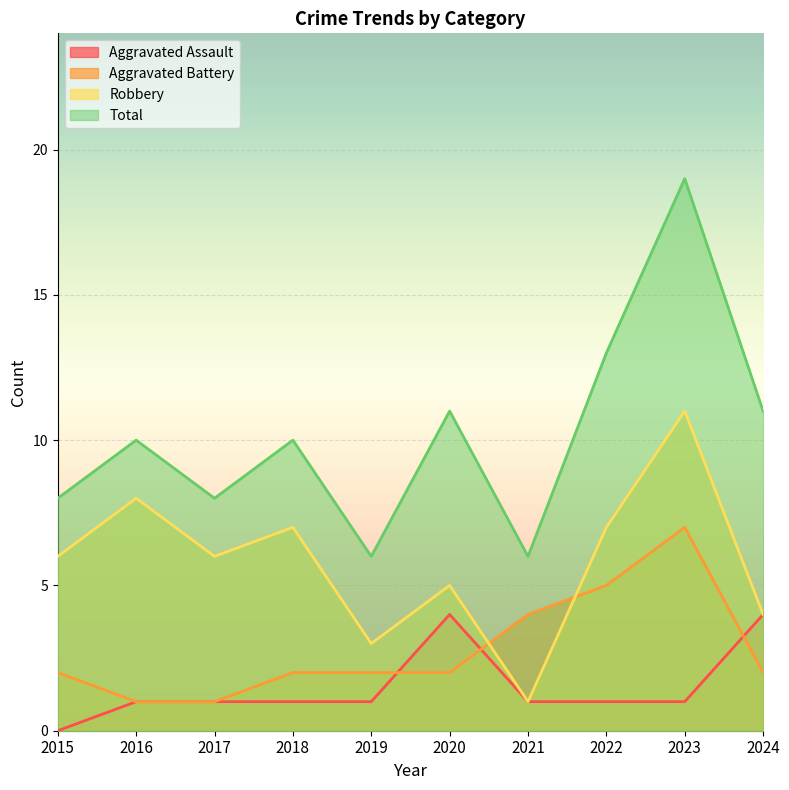

Where is the first local maximum for Aggravated Battery?

2023